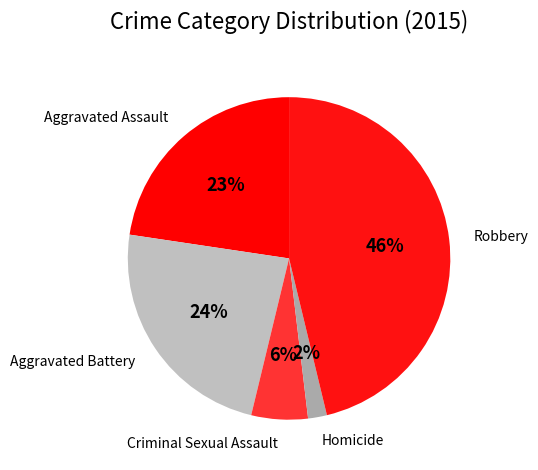

Is it true that Robbery is 39% of the pie?

False